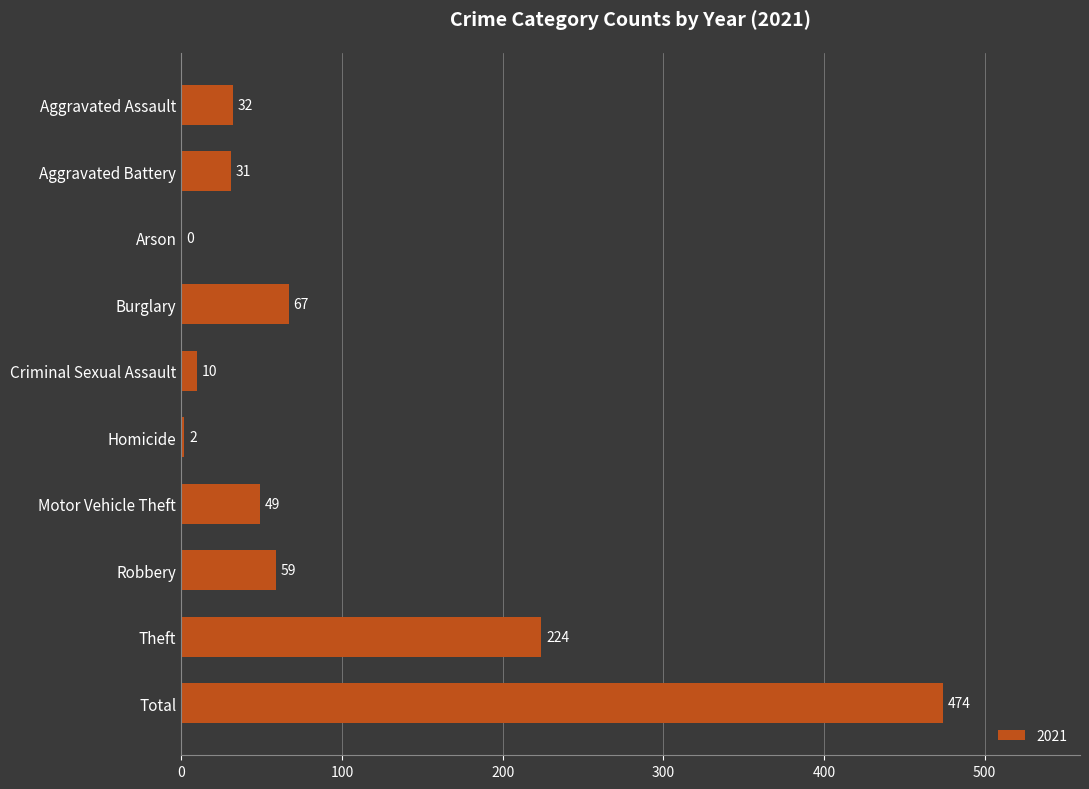

At which label is the value closest to 237?

Theft